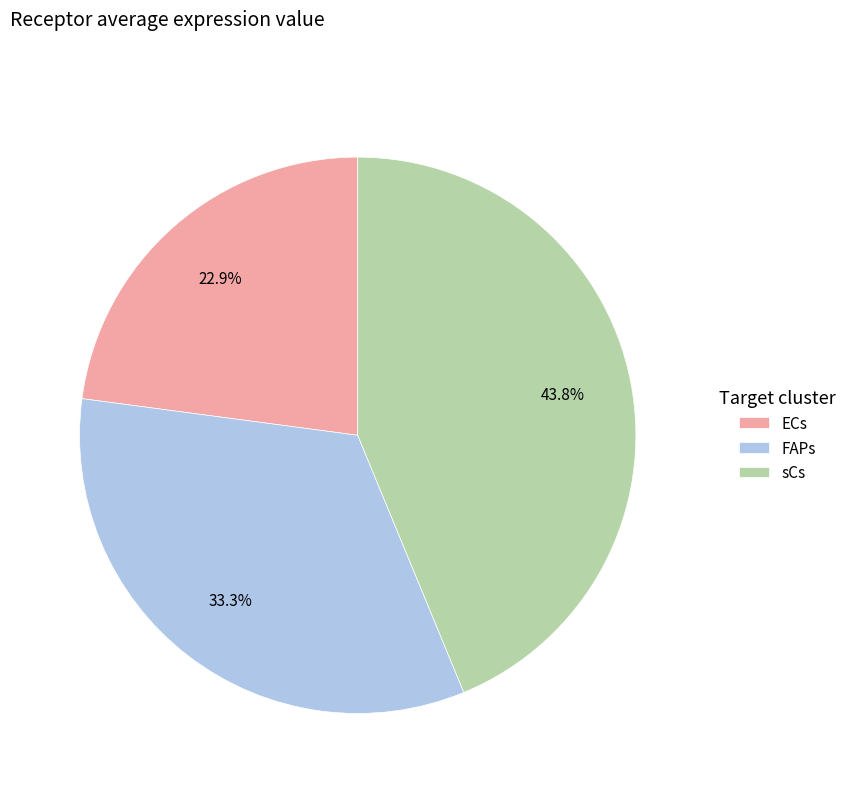

Is it true that FAPs is 33% of the pie?

True